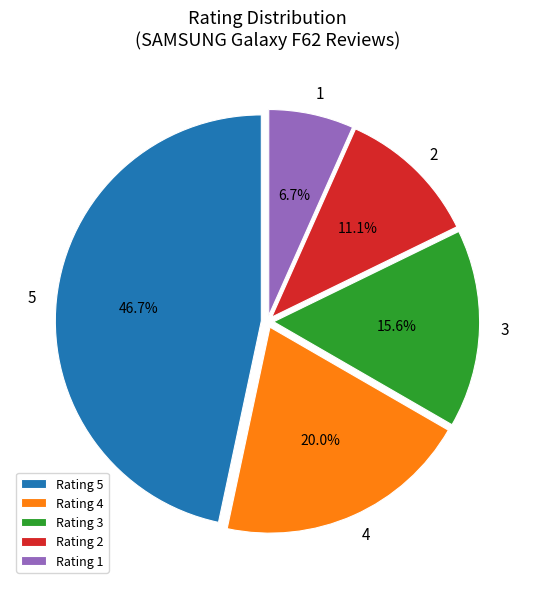

True or false: 1 accounts for 7% of the total.

True